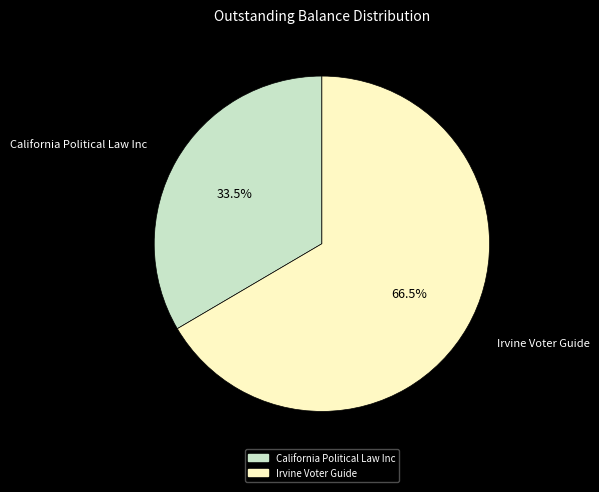

Count the number of slices in the pie.

2